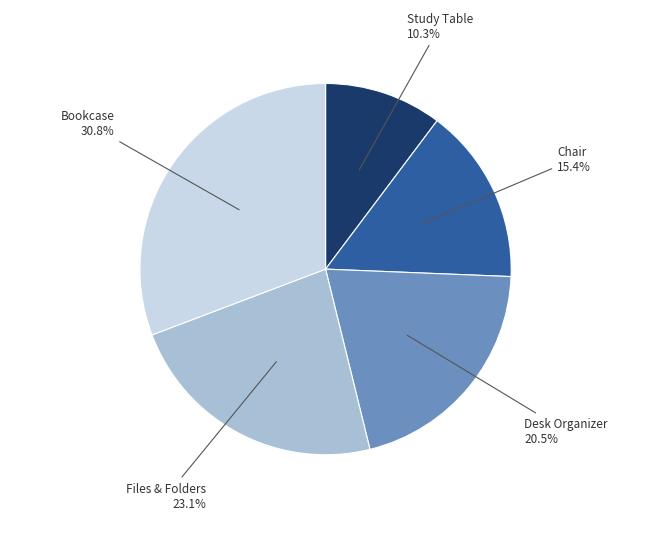

Does any single category account for the majority?

No